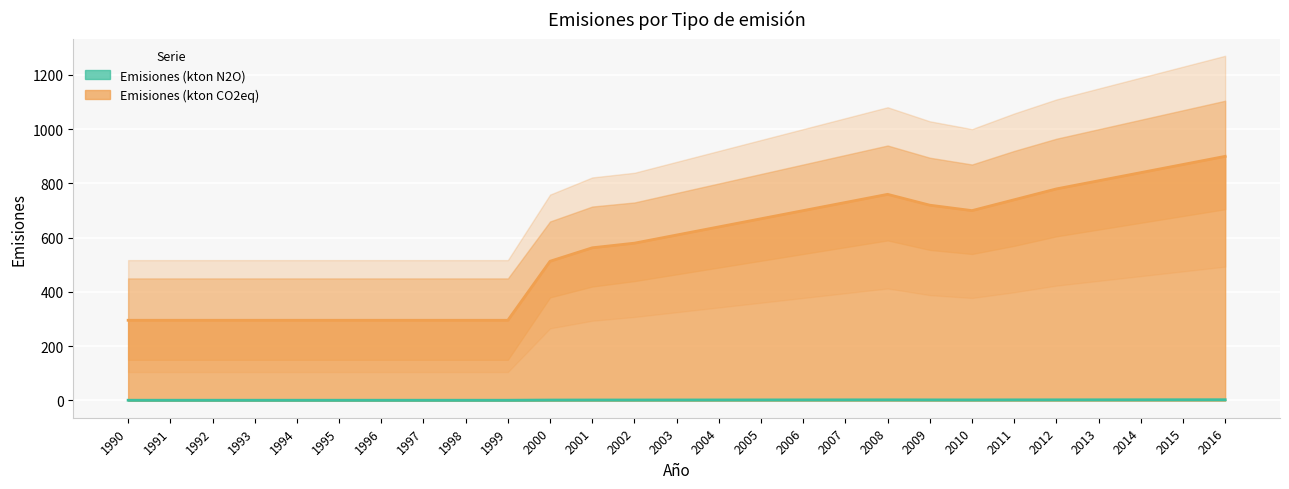

Reading left to right, what are all the values shown in this chart?

Emisiones (kton N2O): 1990=1.0	1991=1.0	1992=1.0	1993=1.0	1994=1.0	1995=1.0	1996=1.0	1997=1.0	1998=1.0	1999=1.0	2000=1.7	2001=1.9	2002=1.9	2003=2.0	2004=2.1	2005=2.2	2006=2.3	2007=2.4	2008=2.5	2009=2.3	2010=2.2	2011=2.4	2012=2.5	2013=2.6	2014=2.7	2015=2.8	2016=2.9
Emisiones (kton CO2eq): 1990=295.7	1991=295.7	1992=295.7	1993=295.7	1994=295.7	1995=295.7	1996=295.7	1997=295.7	1998=295.7	1999=295.7	2000=513.3	2001=563.0	2002=580.0	2003=610.0	2004=640.0	2005=670.0	2006=700.0	2007=730.0	2008=760.0	2009=720.0	2010=700.0	2011=740.0	2012=780.0	2013=810.0	2014=840.0	2015=870.0	2016=900.0